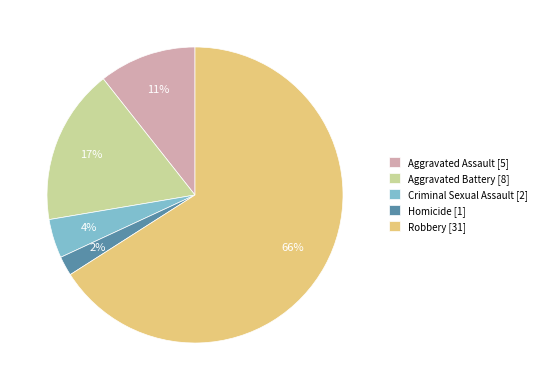

How many segments does this pie chart have?

5